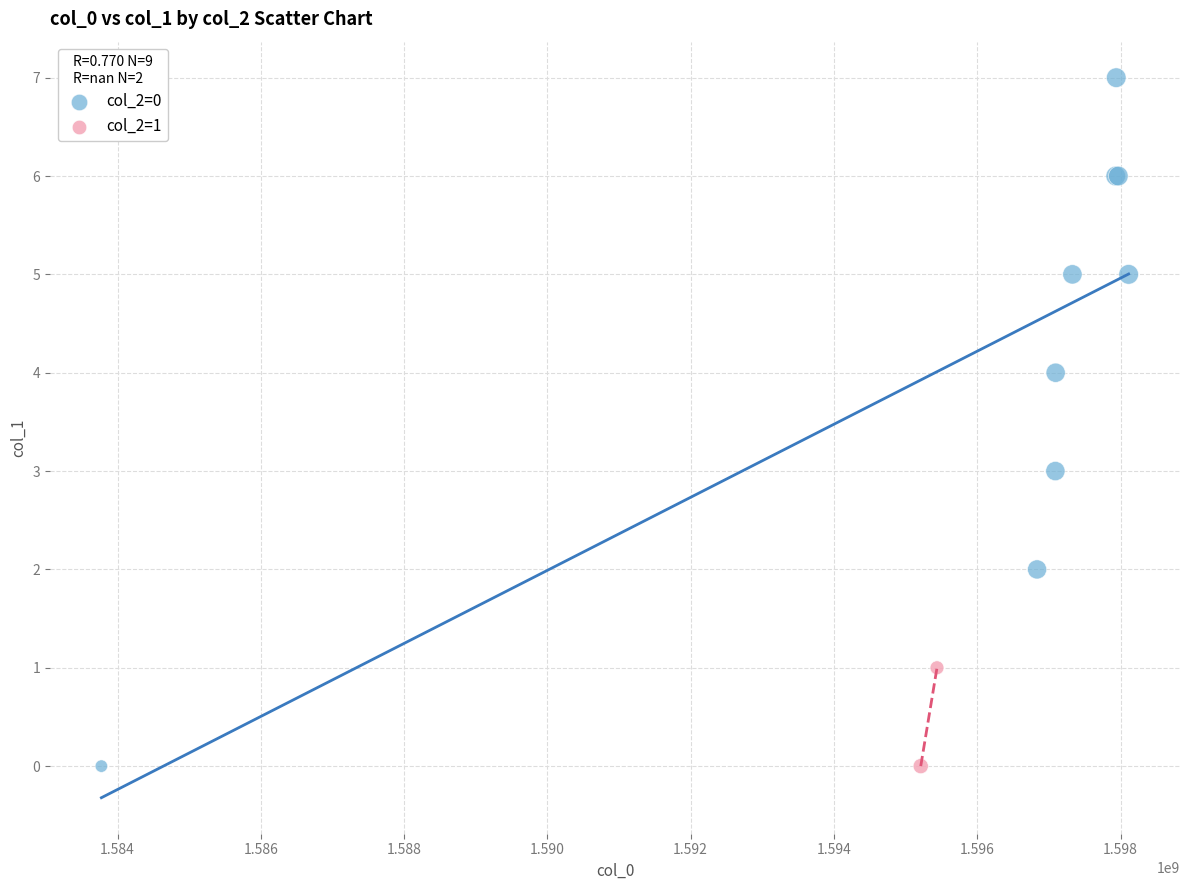

What are all the series names shown in the legend?

col_2=0, col_2=1